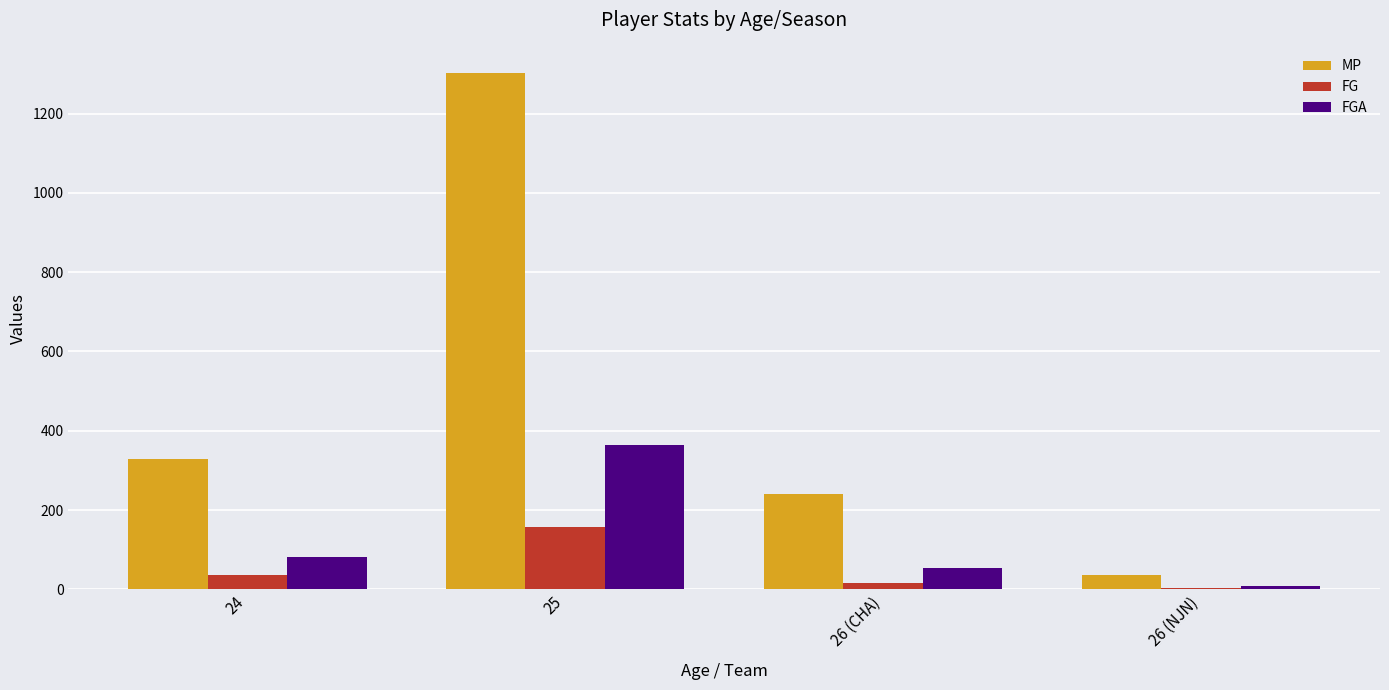

What is the sum of all MP values?

1909